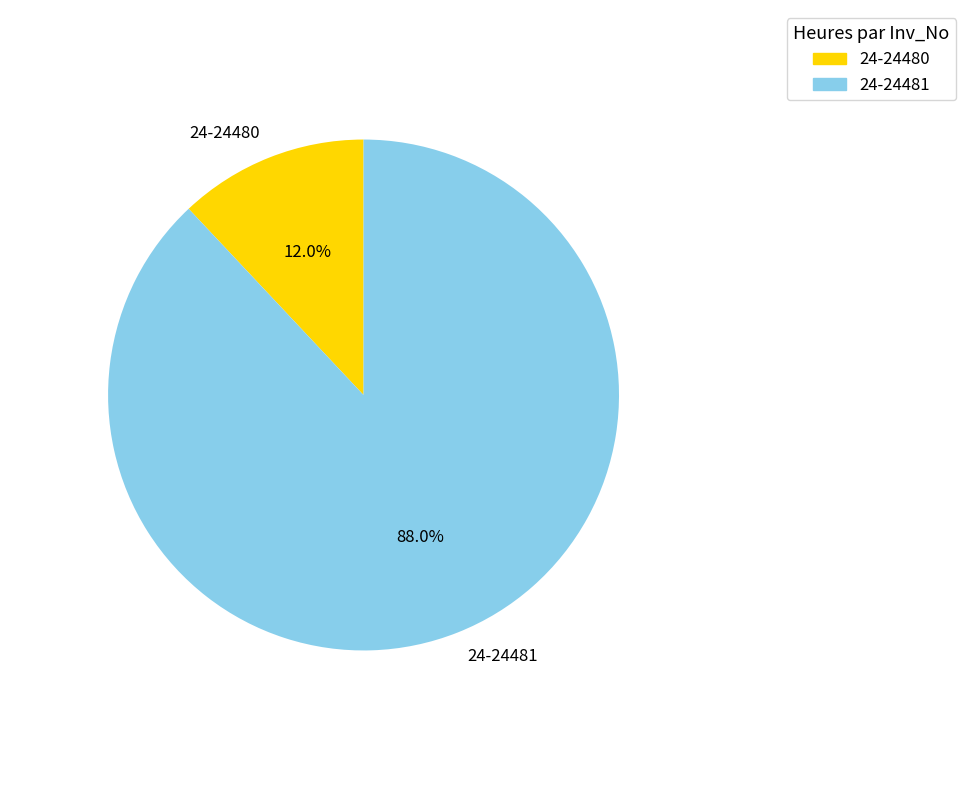

Which slice is the smallest?

24-24480